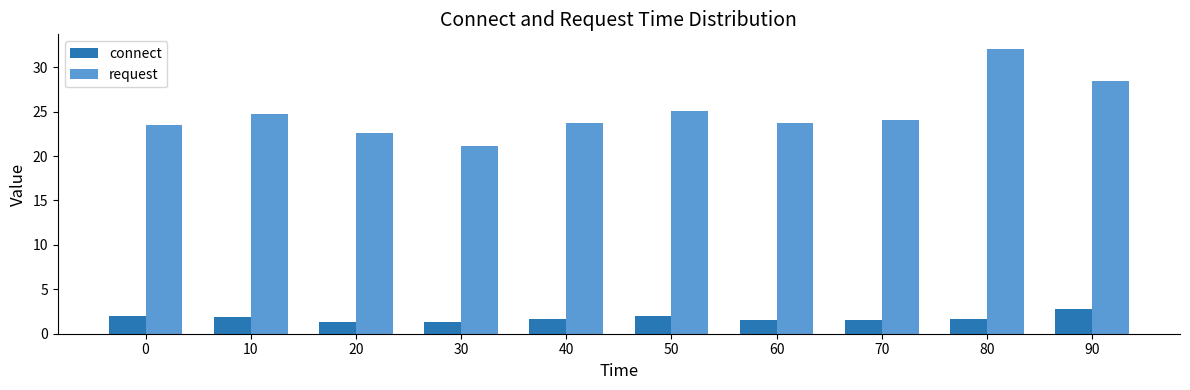

Does the chart contain stacked bars?

No